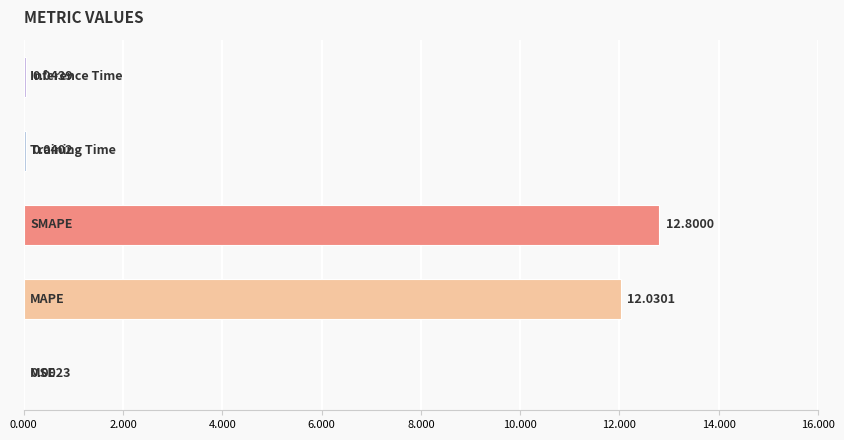

What is the sum of all values?

24.9